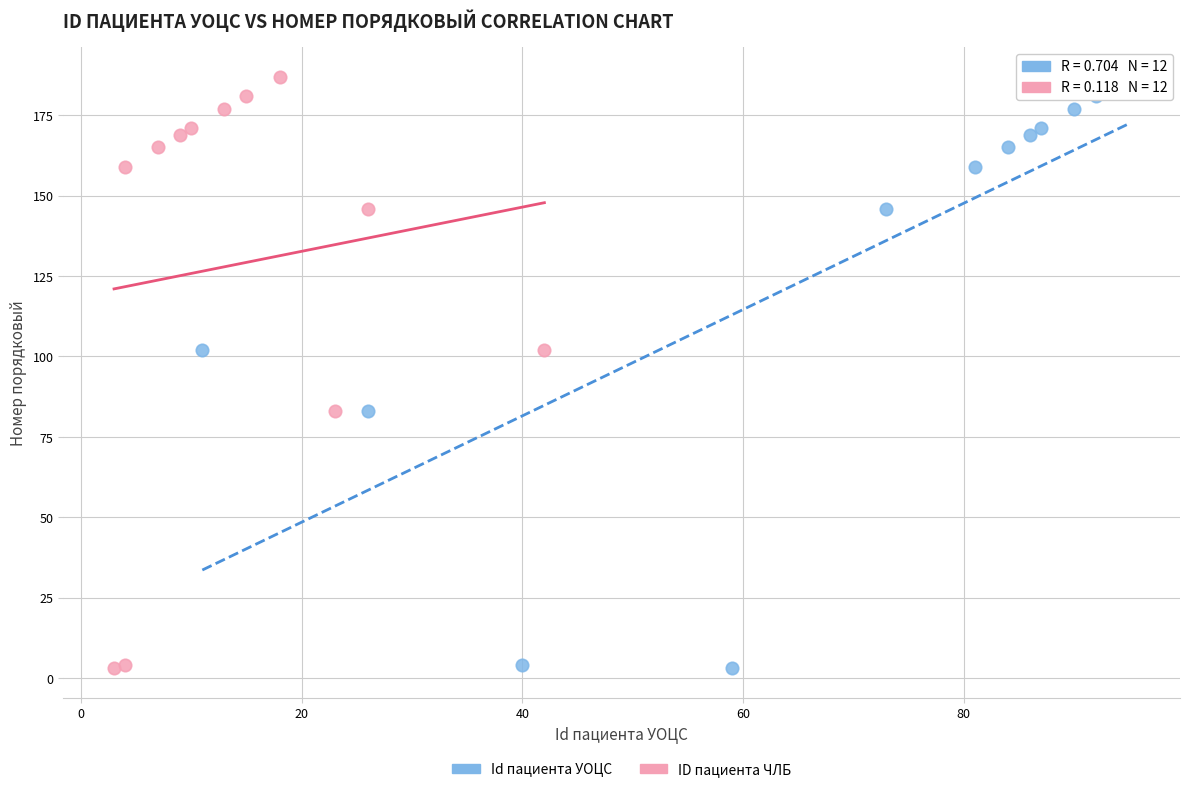

What are all the series names shown in the legend?

Id пациента УОЦС, ID пациента ЧЛБ